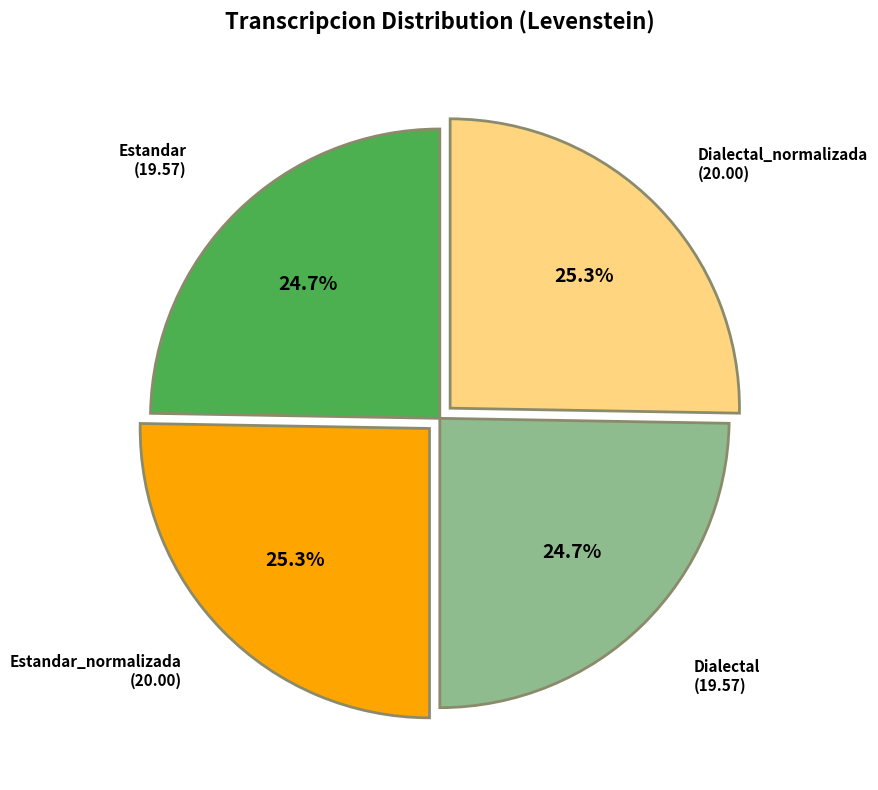

Count the number of slices in the pie.

4